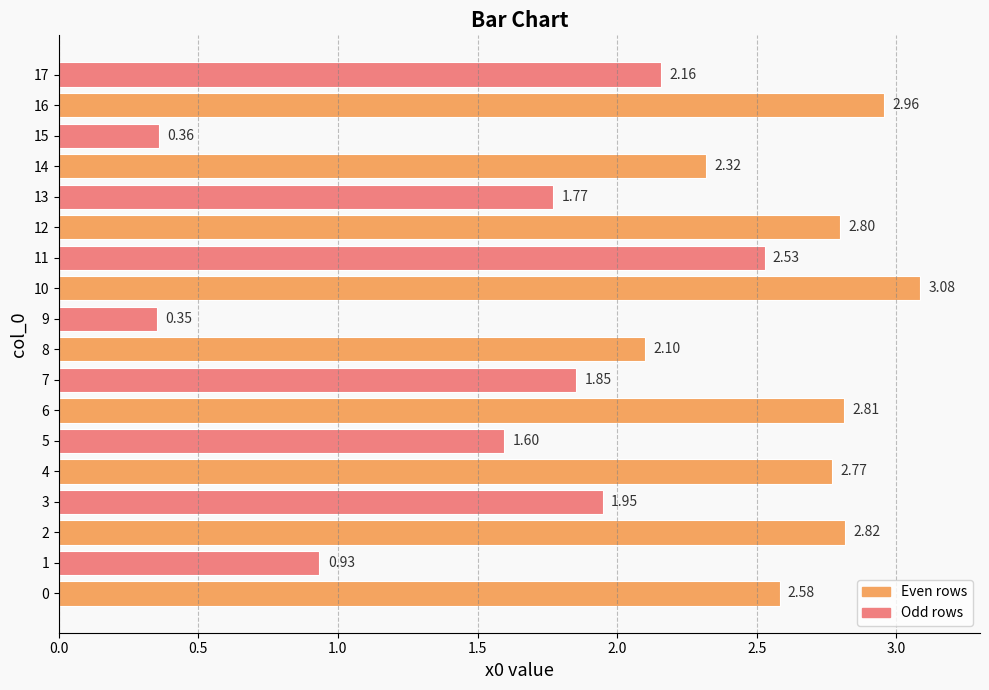

What is the sum of all values?

37.7